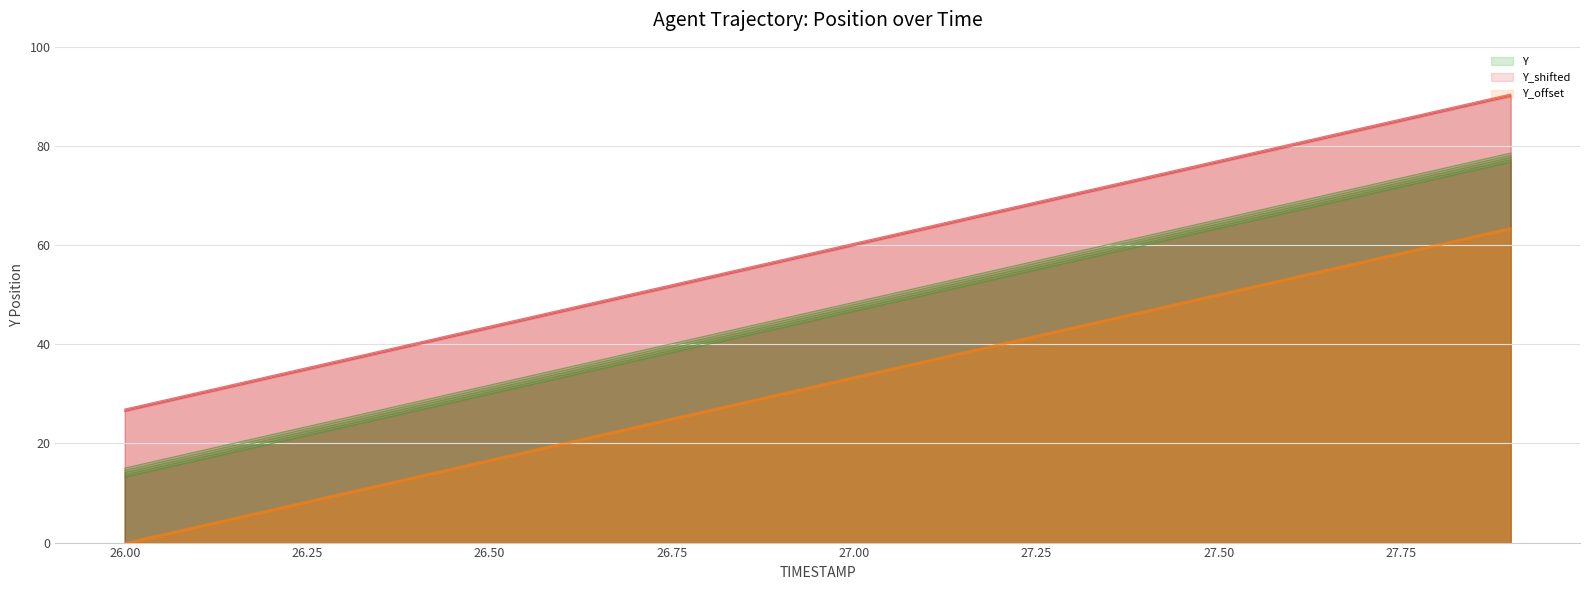

What is the value of the Y point at the 12th from the left?

50.5